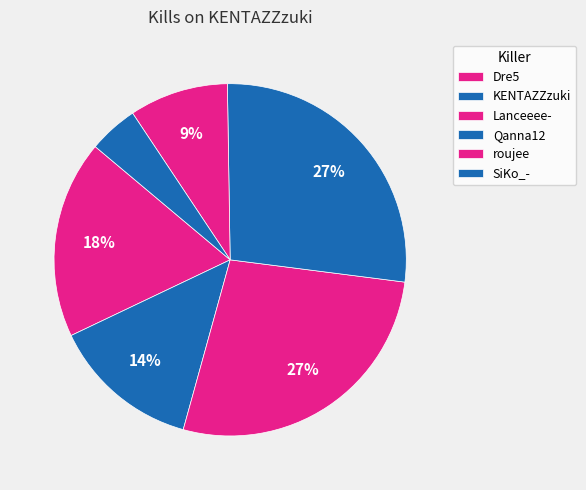

How many slices are in this pie chart?

6